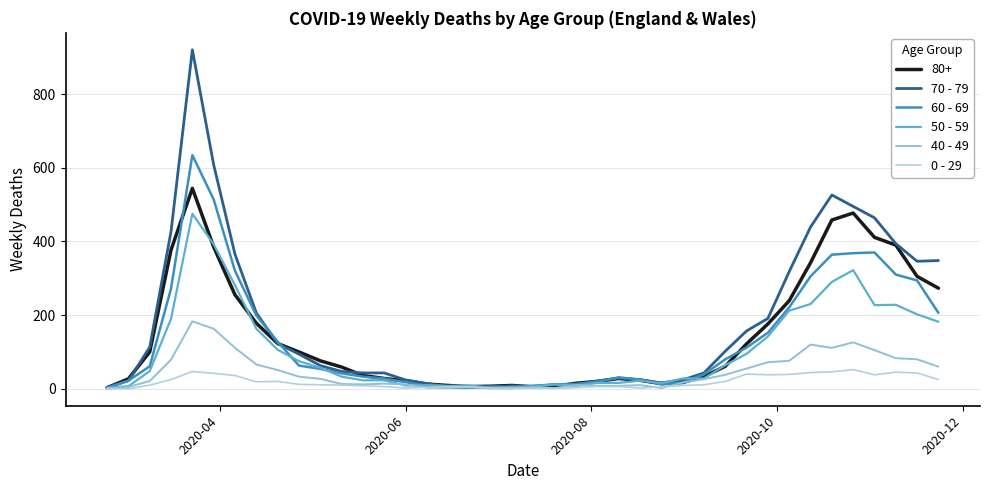

In 40 - 49, how many points are higher than both neighbors (excluding endpoints)?

8